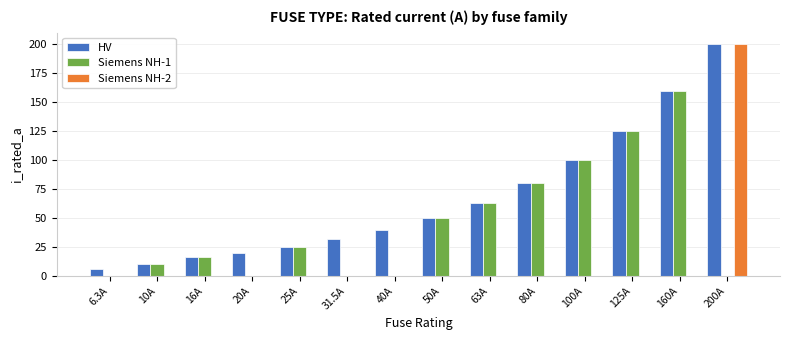

Which series changed the most between 6.3A and 125A?

Siemens NH-1